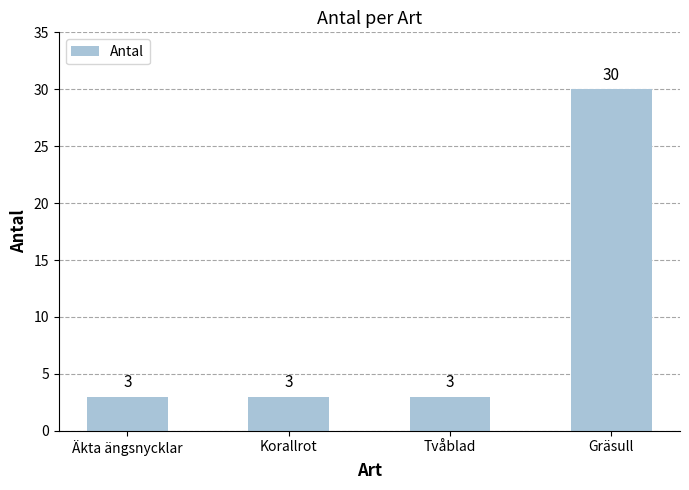

Approximately how many times larger is the value at Tvåblad compared to Korallrot?

1.0